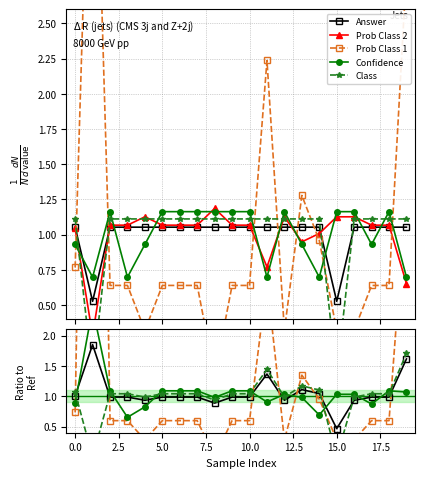

What is the difference between the Prob Class 2 values at 15.0 and 11?

0.3